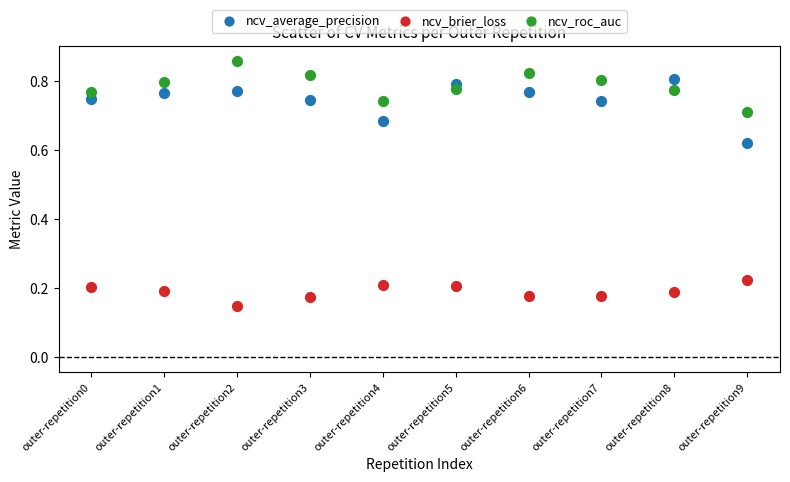

Which series reaches the maximum Y coordinate?

ncv_roc_auc